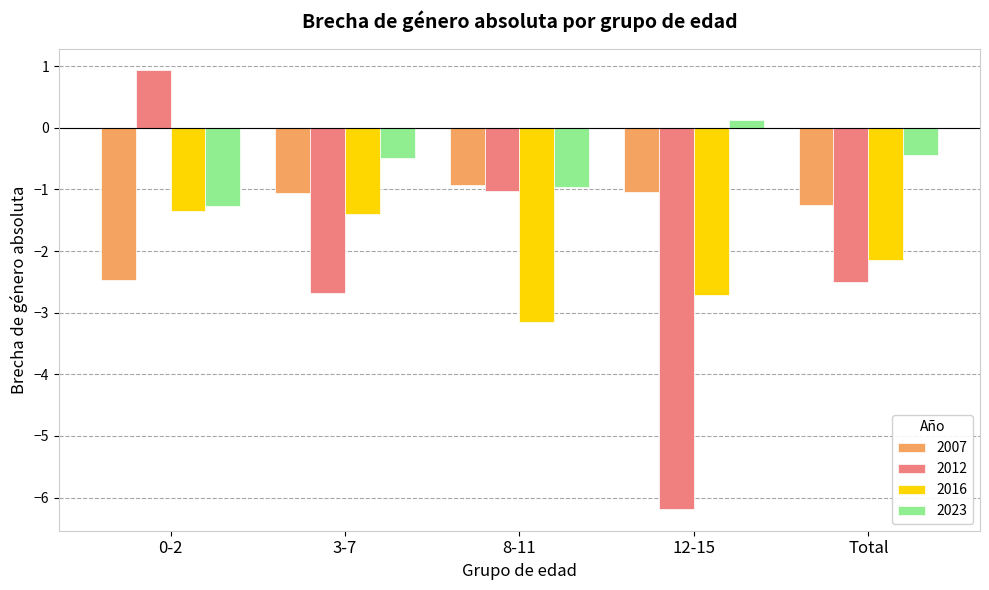

At how many categories does at least one series exceed 0?

2